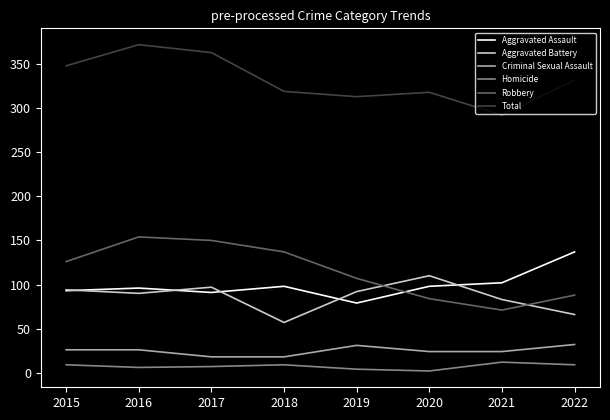

Between 2017 and 2020, which series saw the biggest shift?

Robbery